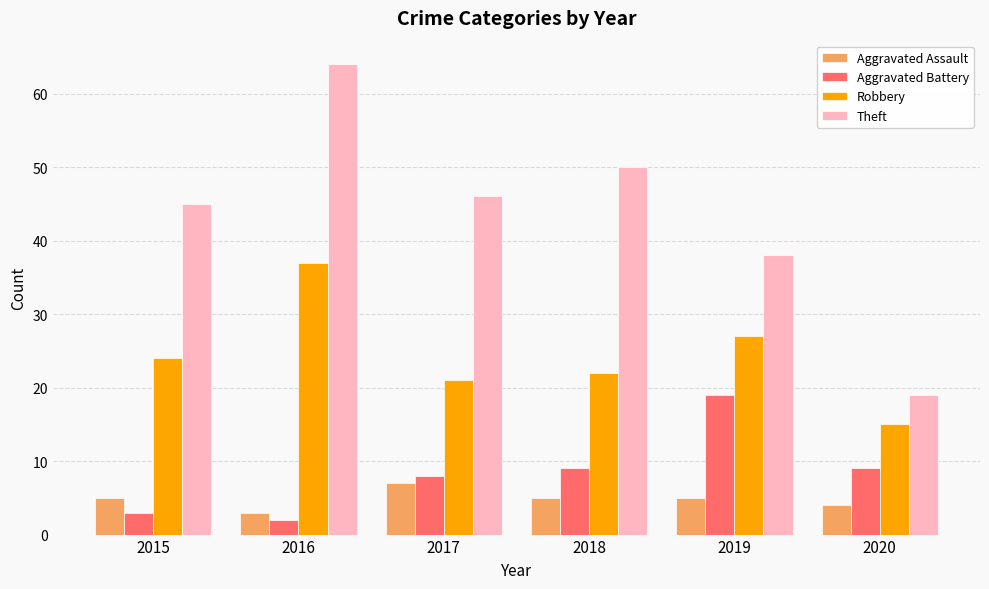

Which category has the lowest value in the Theft series?

2020